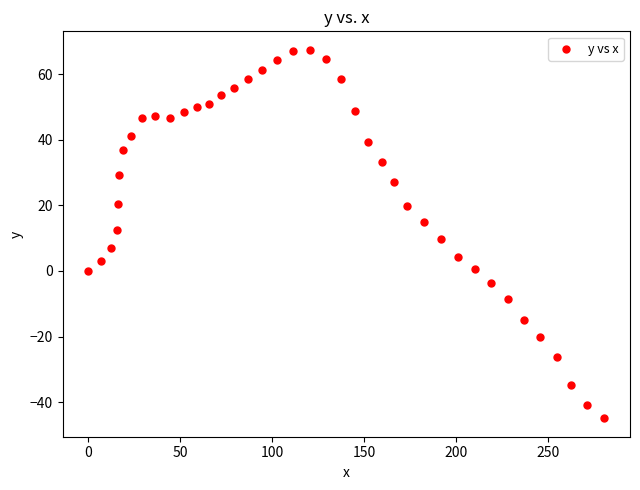

What is the range of X values (max minus min)?

280.5